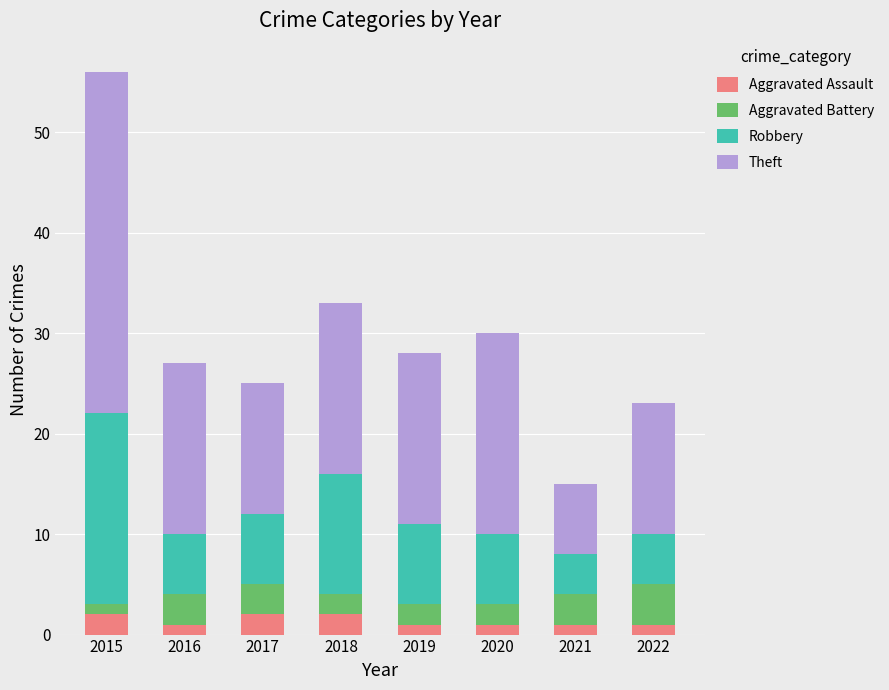

True or false: Aggravated Assault has a value of 1 at 2021.

True